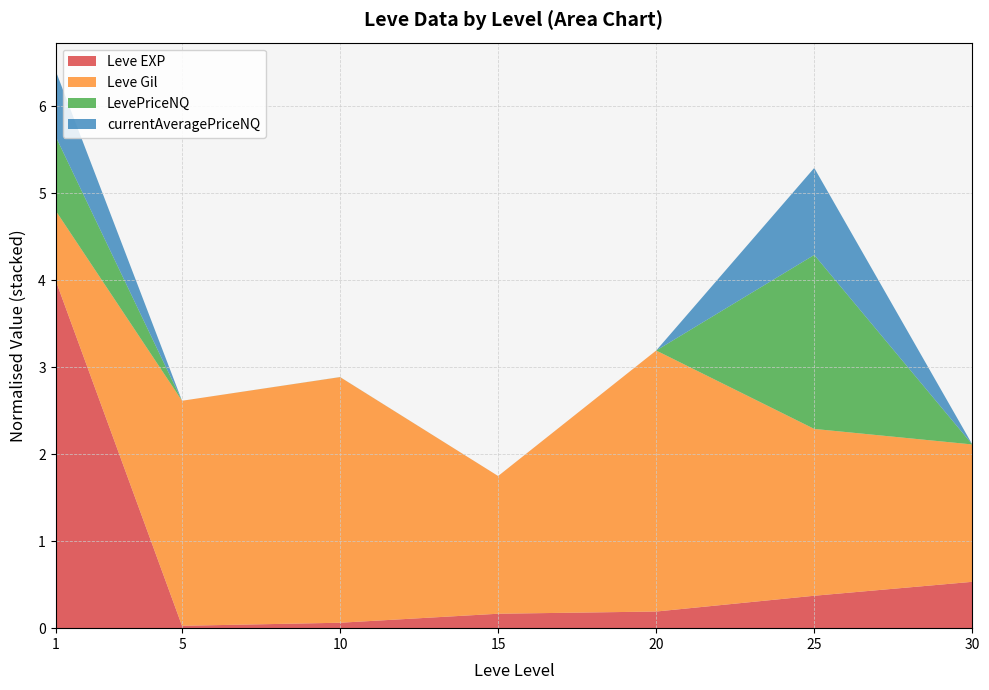

The value of Leve EXP at 20 is 0.2. True or false?

True